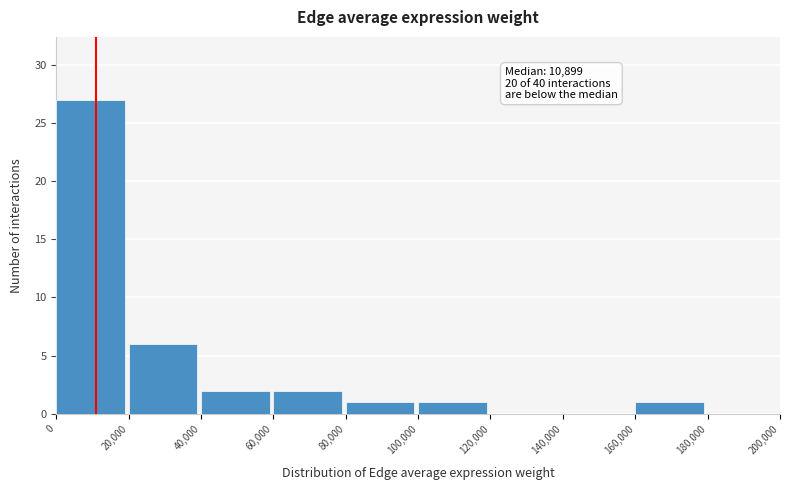

Which range on the x-axis has the tallest bar?

0 to 20,000